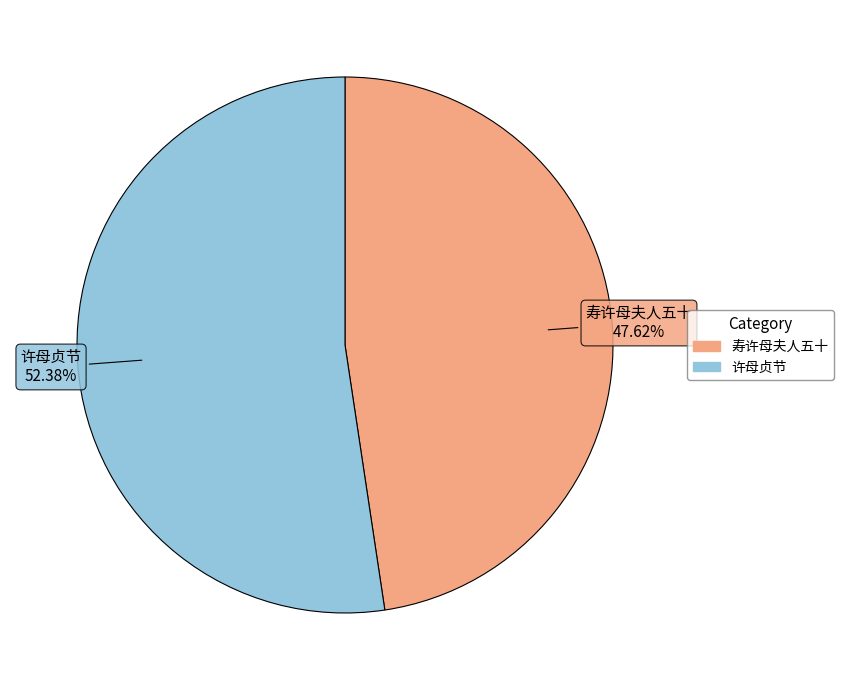

Is it true that 许母贞节 is 58% of the pie?

False